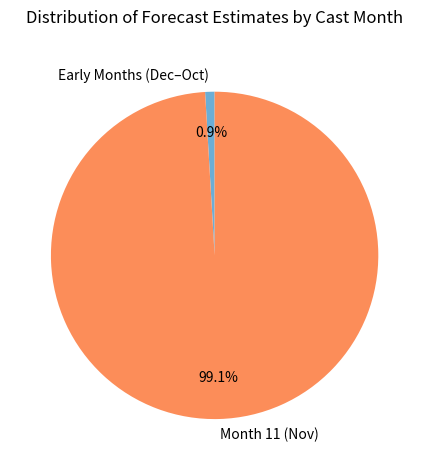

Which has a higher value, Month 11 (Nov) or Early Months (Dec–Oct)?

Month 11 (Nov)